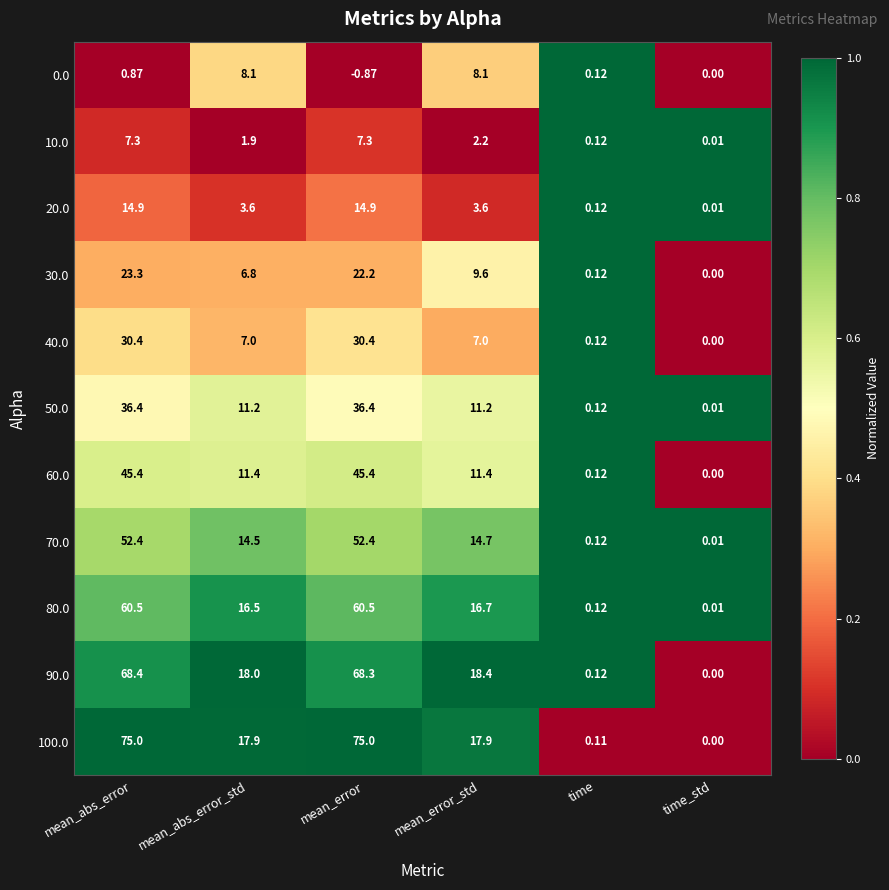

Is the value of 20.0 at mean_error_std greater than the value of 70.0 at mean_error?

No